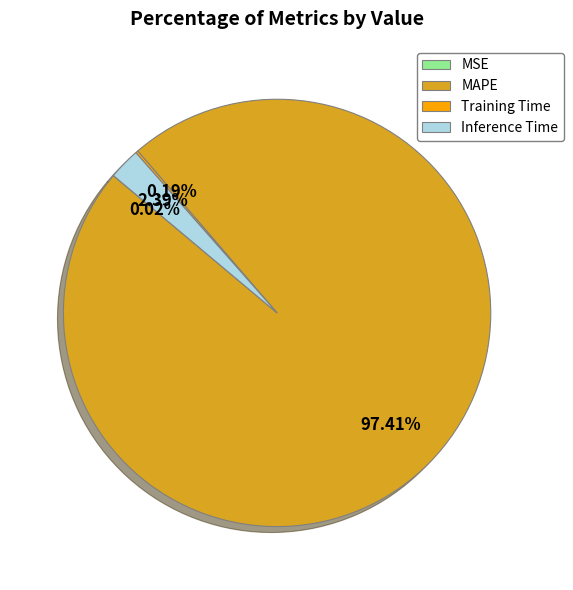

To the nearest percent, what percentage of the pie is MAPE?

97%